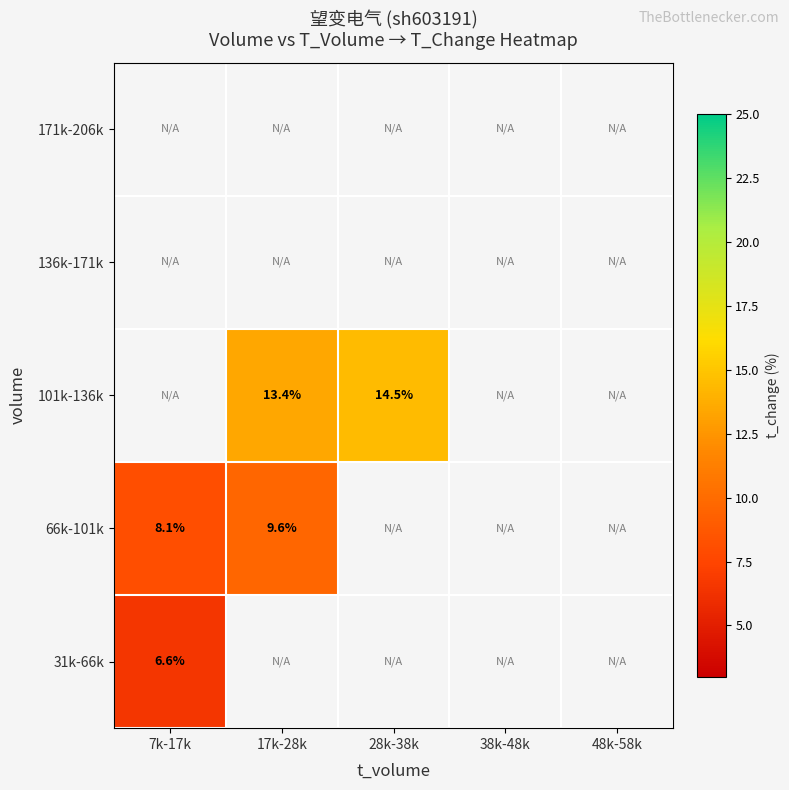

Which series has the largest range (max minus min)?

66k-101k